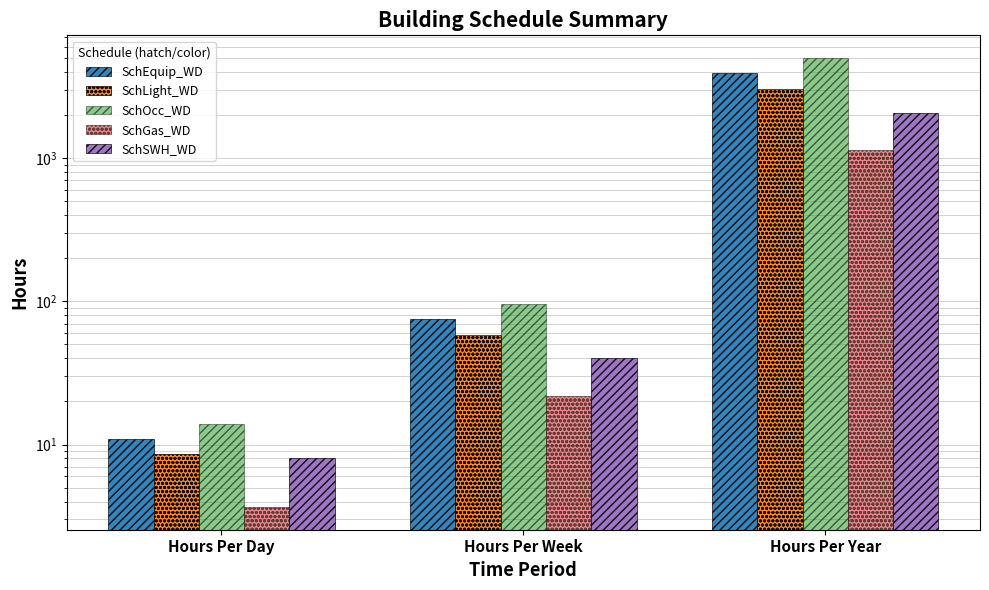

What are all the series names shown in the legend?

SchEquip_WD, SchLight_WD, SchOcc_WD, SchGas_WD, SchSWH_WD